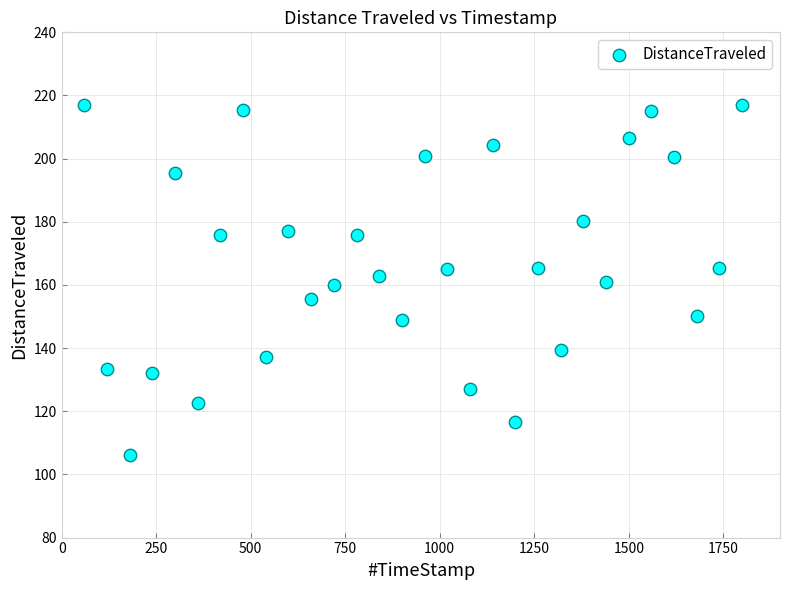

What is the range of Y values (max minus min)?

111.0